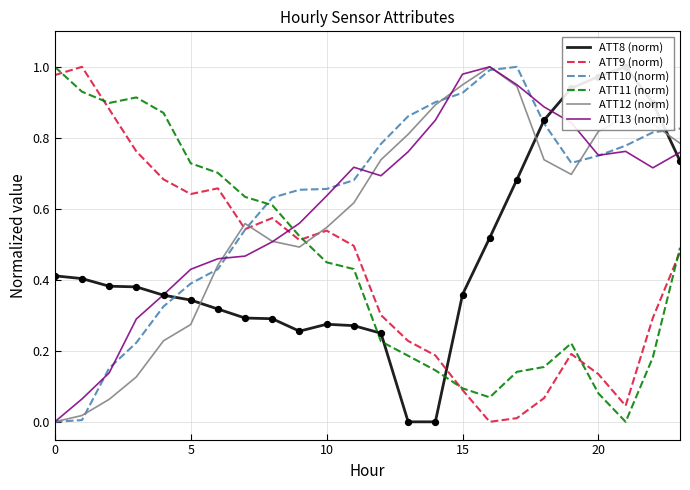

At how many categories does at least one series exceed 0?

24